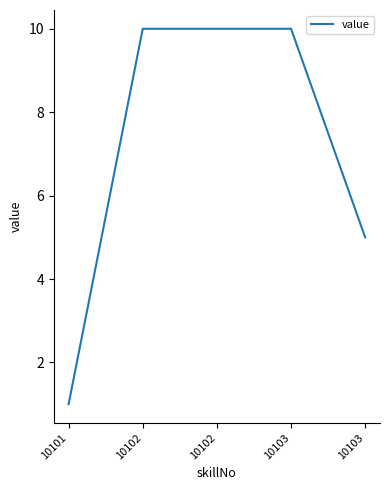

List the labels in order of value, largest first.

10102, 10102, 10103, 10103, 10101